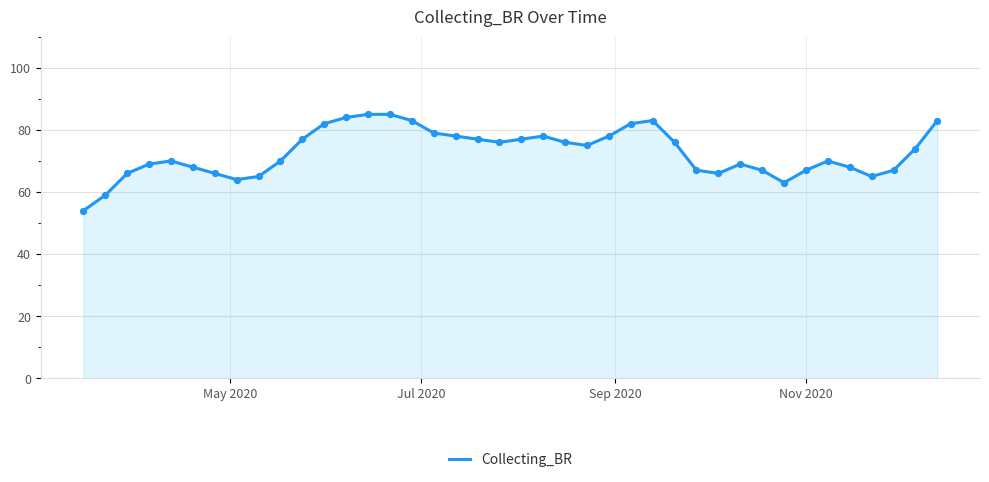

What is the difference between the maximum and minimum values?

31